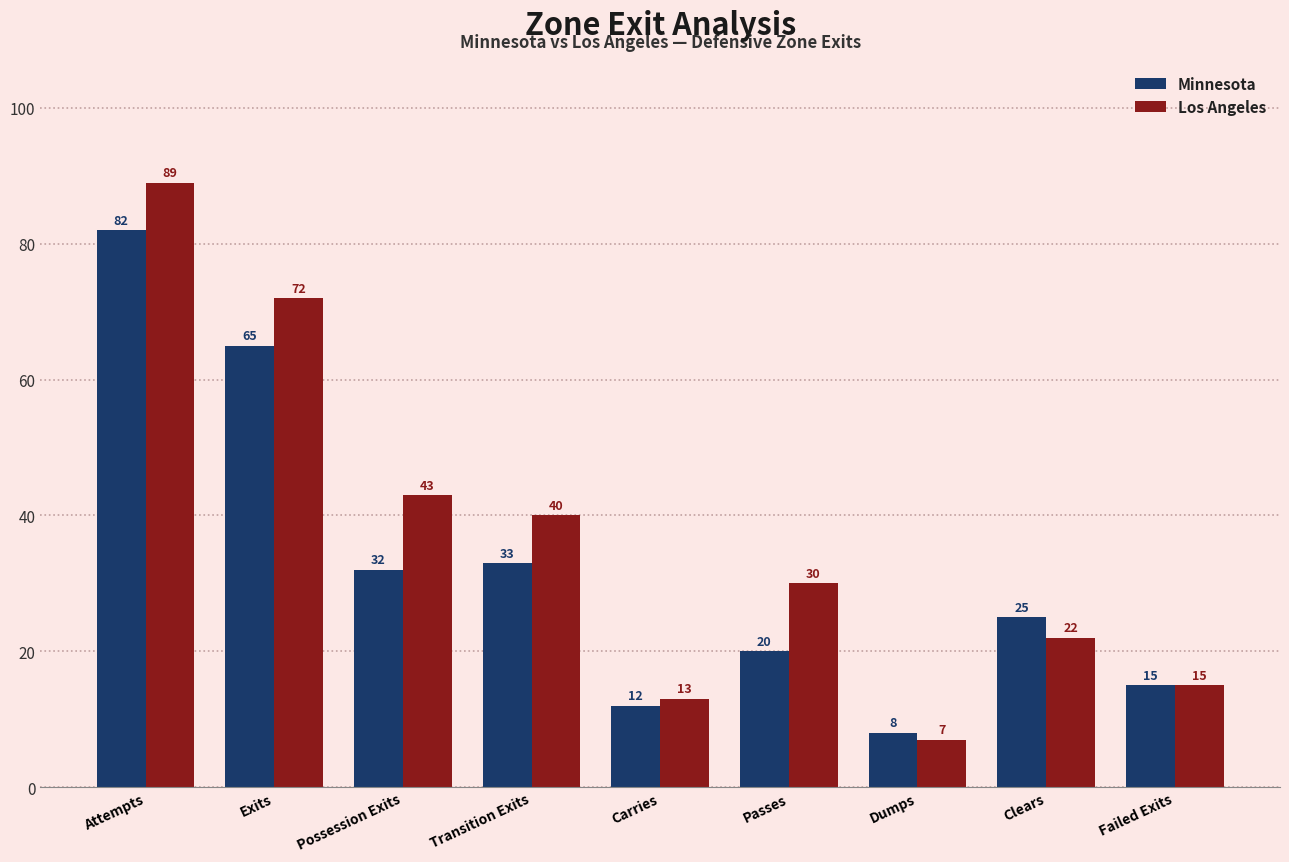

How many bars are there in each group?

2